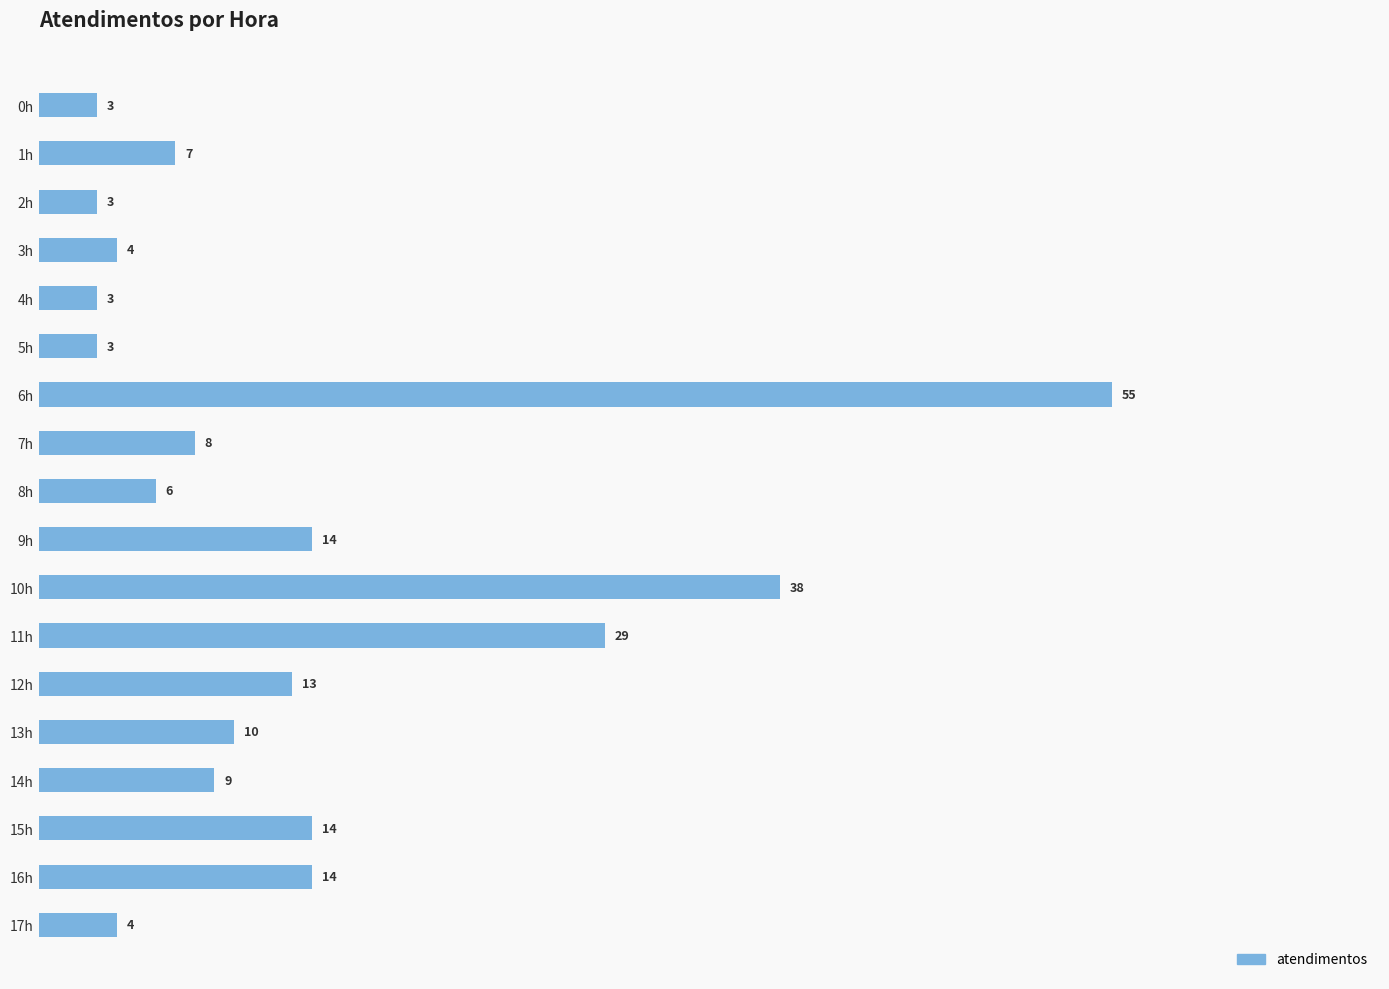

The value at 7h is 8. True or false?

True